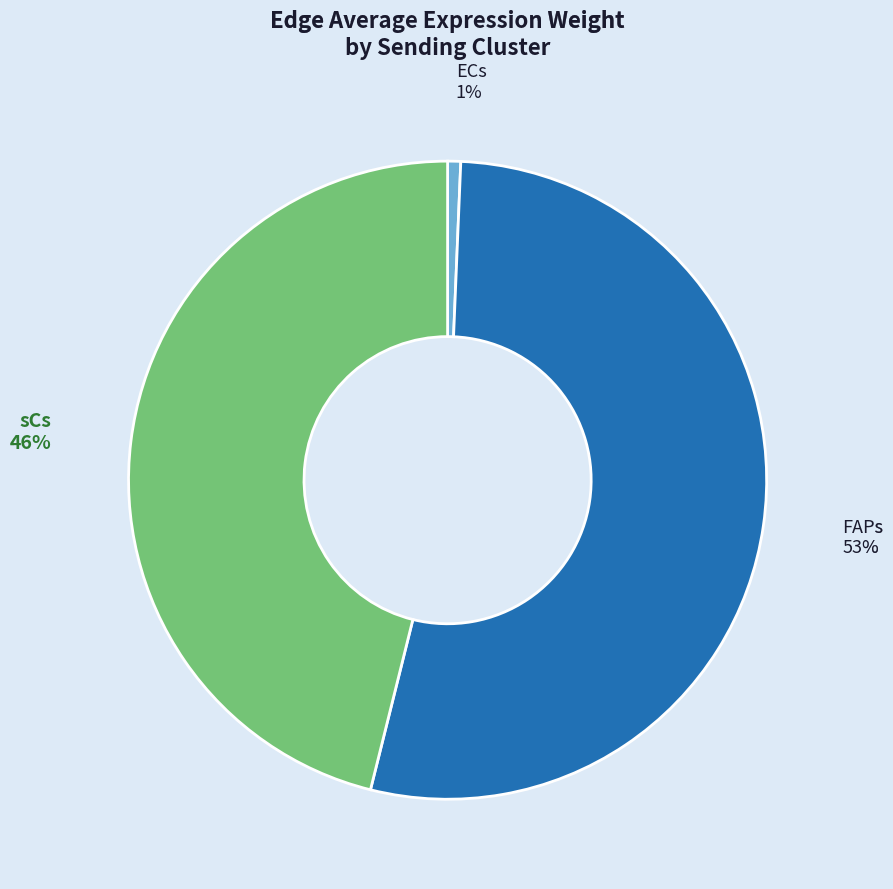

How many segments does this pie chart have?

3